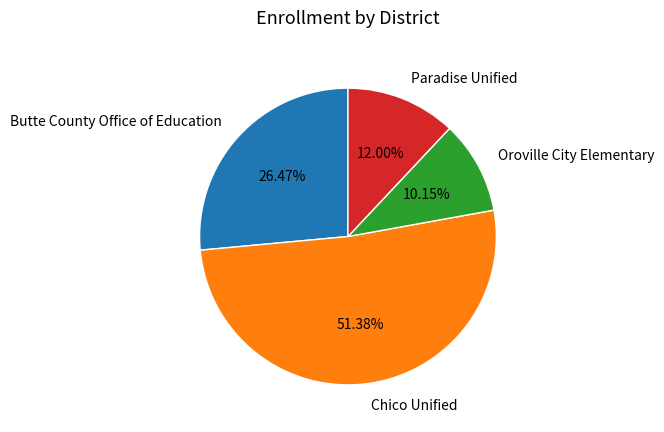

What is the majority slice?

Chico Unified